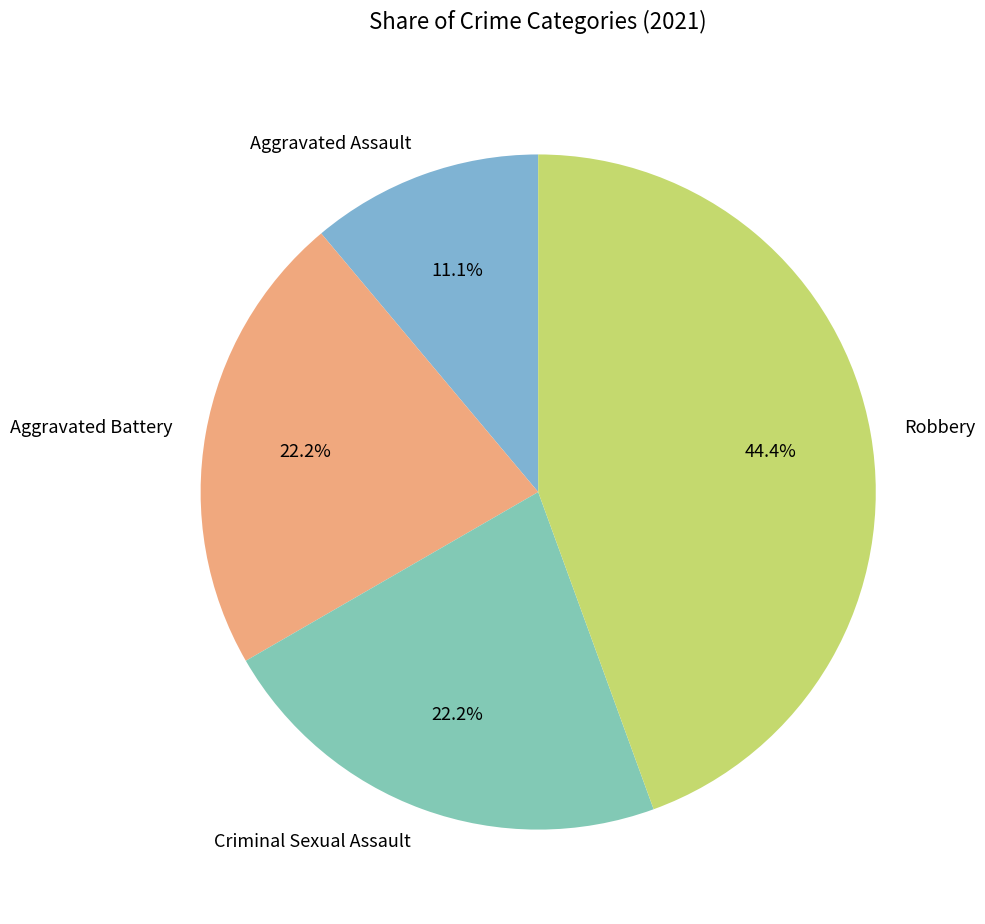

Between Criminal Sexual Assault and Robbery, which is larger?

Robbery